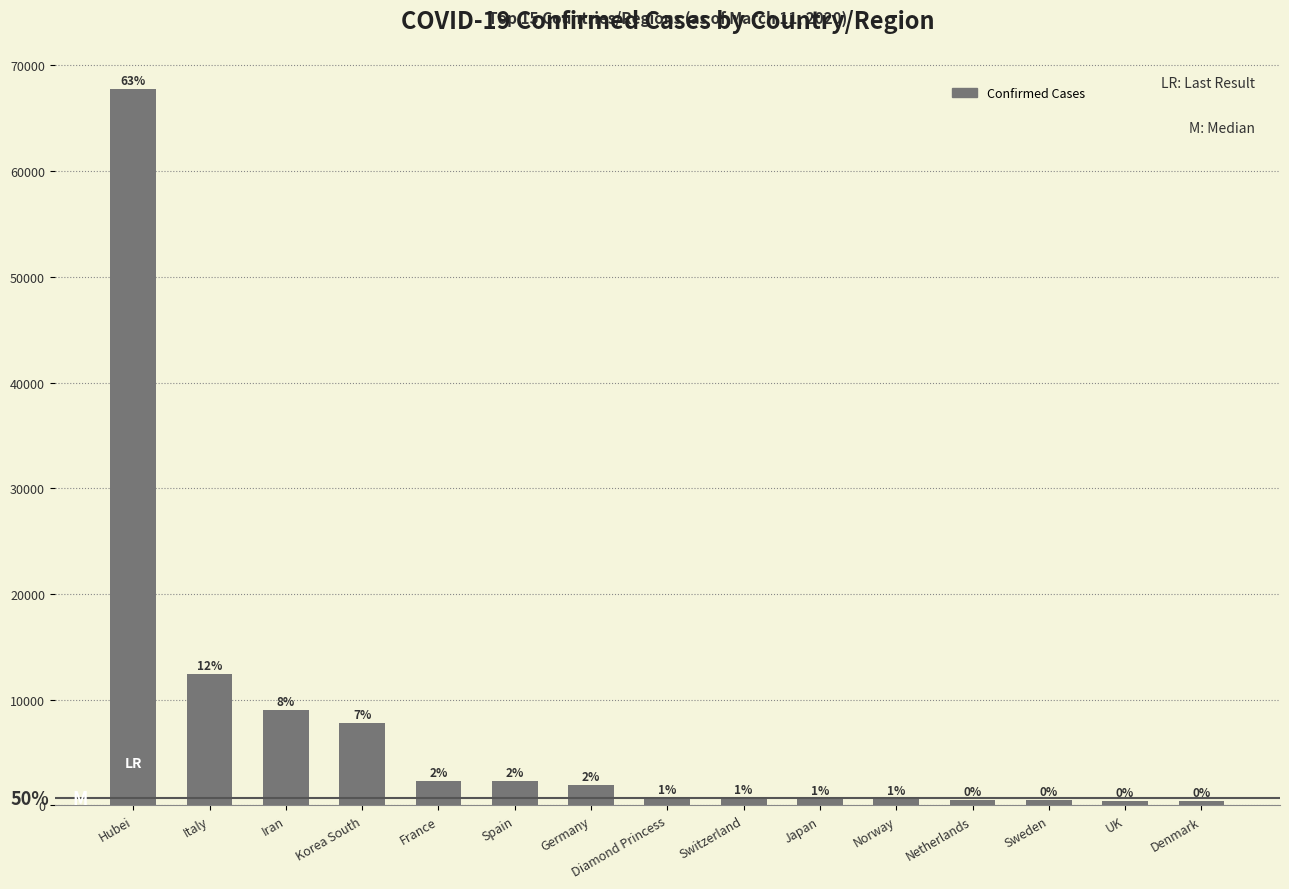

How many bars are there in total?

15